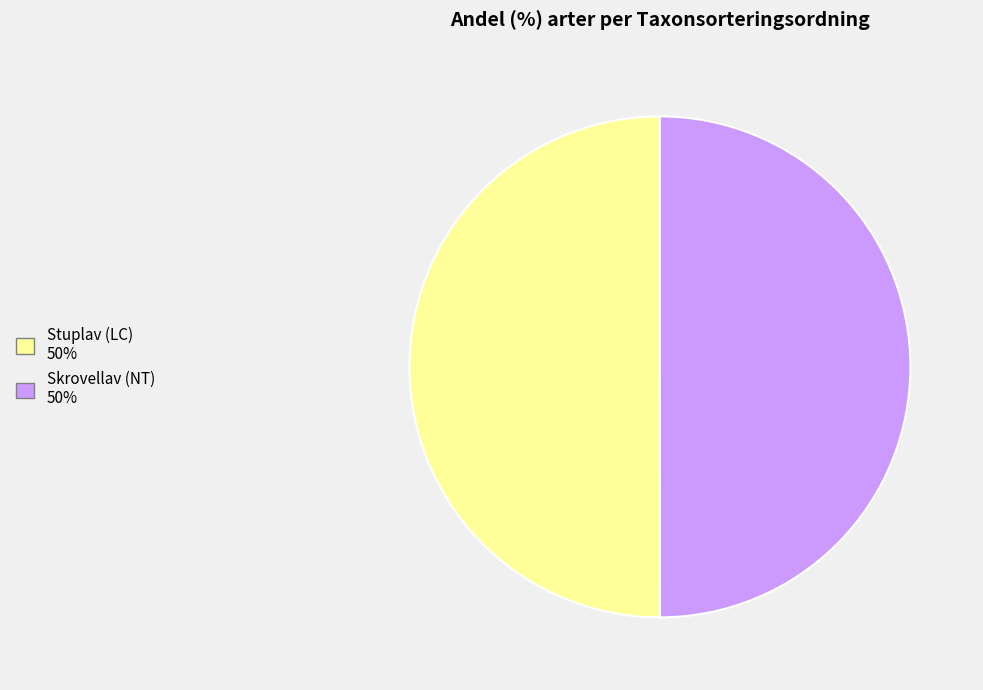

How many slices are in this pie chart?

2